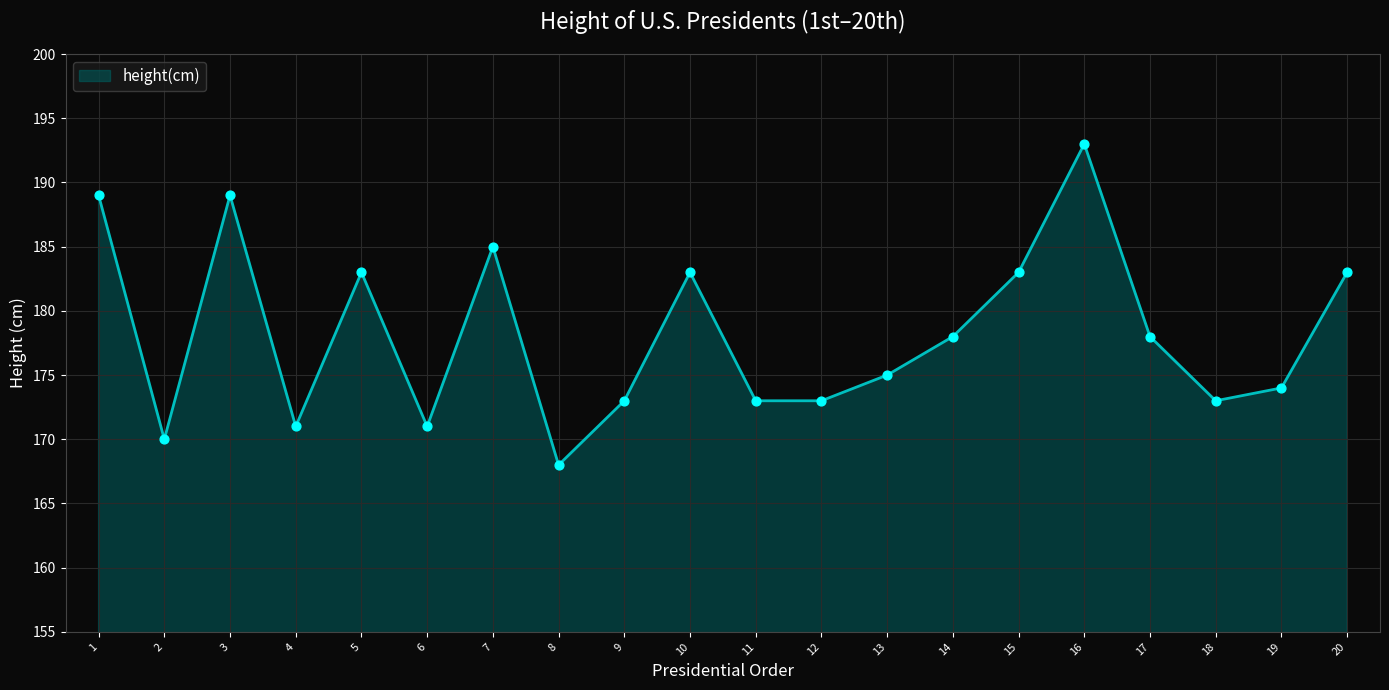

Between 4 and 9, which is larger?

9